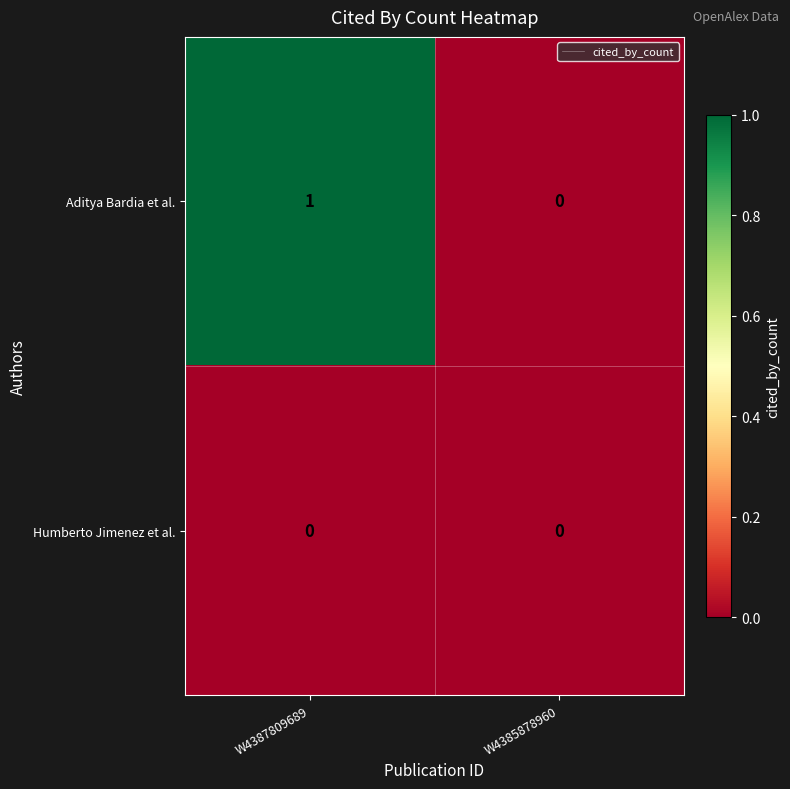

Rank the series by their maximum value, from highest to lowest.

Aditya Bardia et al., Humberto Jimenez et al.